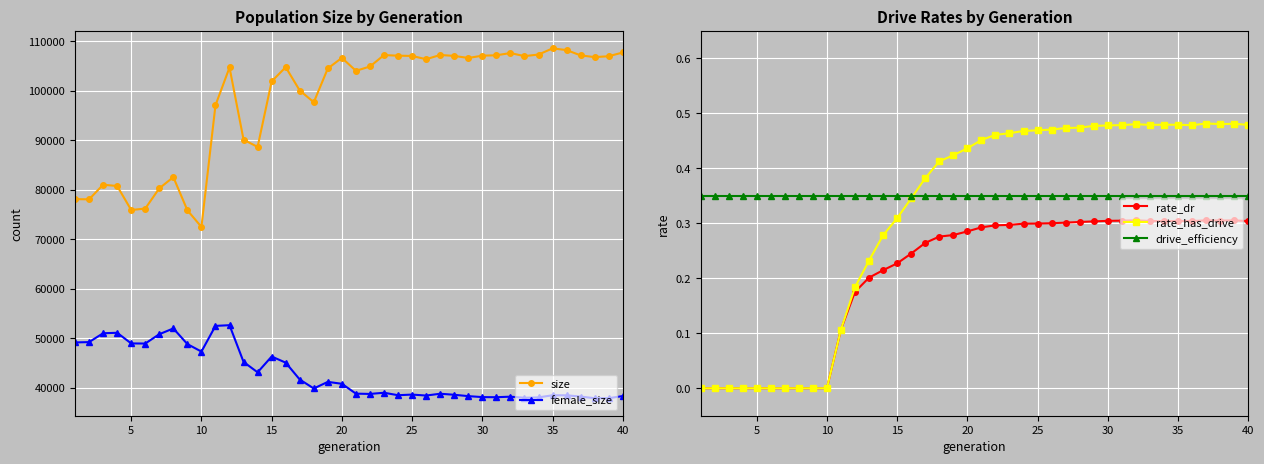

Reading right to left, extract all data points from this chart.

size: 107778.0	107020.0	106841.0	107190.0	108263.0	108608.0	107361.0	107040.0	107664.0	107210.0	107134.0	106669.0	107081.0	107278.0	106414.0	107077.0	107131.0	107253.0	104947.0	104070.0	106692.0	104554.0	97720.0	100089.0	104808.0	101935.0	88684.0	90143.0	104744.0	97104.0	72506.0	75866.0	82574.0	80312.0	76220.0	75924.0	80778.0	81039.0	78080.0	78129.0
female_size: 38306.0	37874.0	37867.0	38205.0	38457.0	38463.0	38039.0	37960.0	38183.0	38072.0	38096.0	38292.0	38566.0	38778.0	38409.0	38605.0	38476.0	38976.0	38736.0	38795.0	40786.0	41175.0	39839.0	41650.0	45059.0	46299.0	43105.0	45205.0	52634.0	52495.0	47298.0	48812.0	51979.0	50812.0	48926.0	48948.0	51099.0	51008.0	49217.0	49149.0
rate_dr: 0.3	0.3	0.3	0.3	0.3	0.3	0.3	0.3	0.3	0.3	0.3	0.3	0.3	0.3	0.3	0.3	0.3	0.3	0.3	0.3	0.3	0.3	0.3	0.3	0.2	0.2	0.2	0.2	0.2	0.1	0.0	0.0	0.0	0.0	0.0	0.0	0.0	0.0	0.0	0.0
rate_has_drive: 0.5	0.5	0.5	0.5	0.5	0.5	0.5	0.5	0.5	0.5	0.5	0.5	0.5	0.5	0.5	0.5	0.5	0.5	0.5	0.5	0.4	0.4	0.4	0.4	0.3	0.3	0.3	0.2	0.2	0.1	0.0	0.0	0.0	0.0	0.0	0.0	0.0	0.0	0.0	0.0
drive_efficiency: 0.3	0.3	0.3	0.3	0.3	0.3	0.3	0.3	0.3	0.3	0.3	0.3	0.3	0.3	0.3	0.3	0.3	0.3	0.3	0.3	0.3	0.3	0.3	0.3	0.3	0.3	0.3	0.3	0.3	0.3	0.3	0.3	0.3	0.3	0.3	0.3	0.3	0.3	0.3	0.3